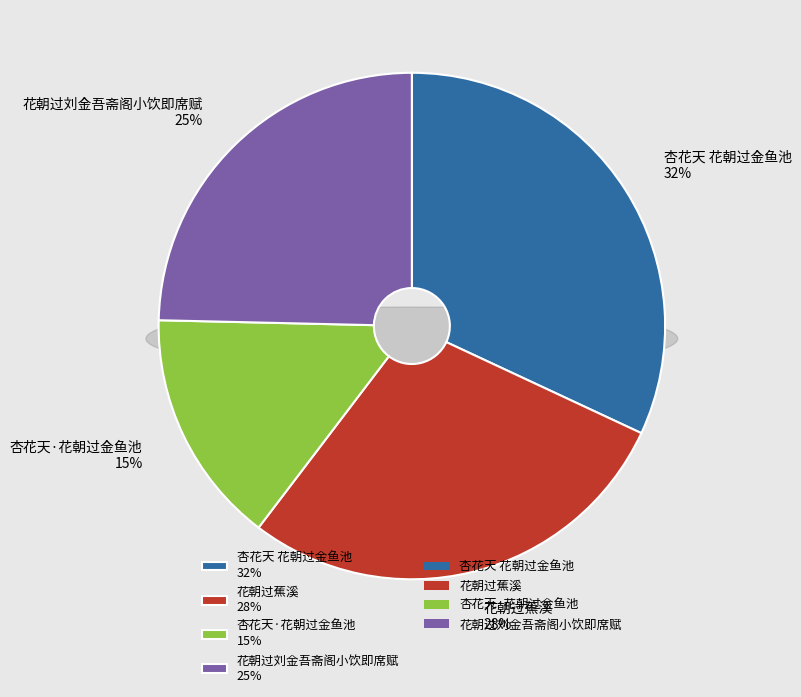

How many slices are in this pie chart?

4